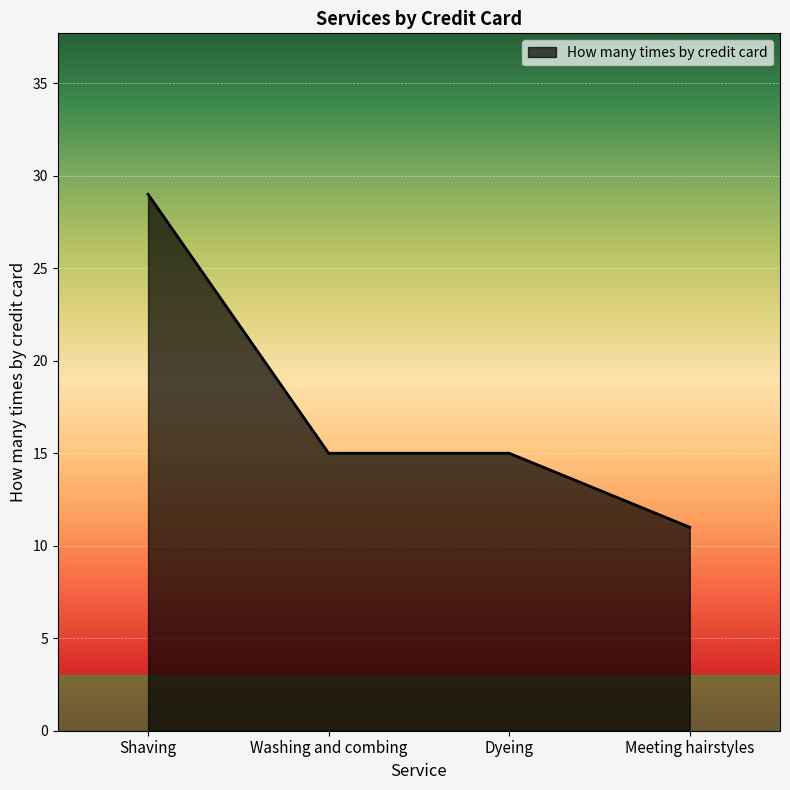

Which label corresponds to the largest value in the chart?

Shaving